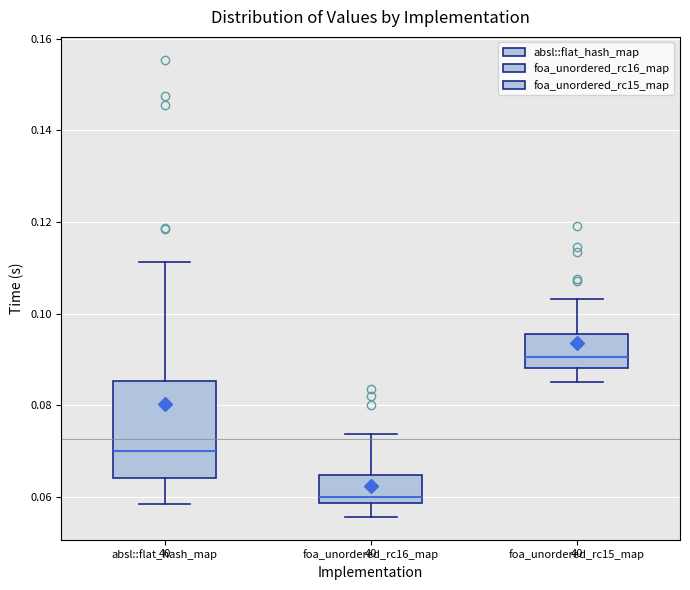

Where does the upper whisker of the box for foa_unordered_rc15_map end on the y-axis? The values are not printed on the chart, so give them approximately, as read against the axis.

0.104